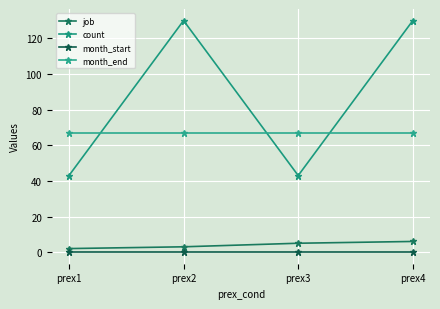

How many lines are shown in the chart?

4